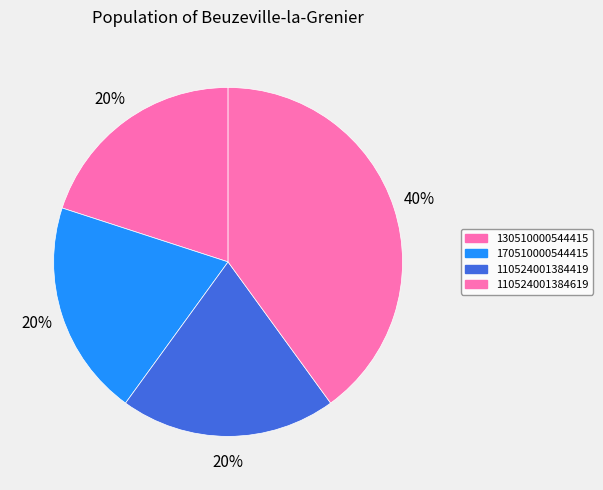

How many slices are in this pie chart?

4